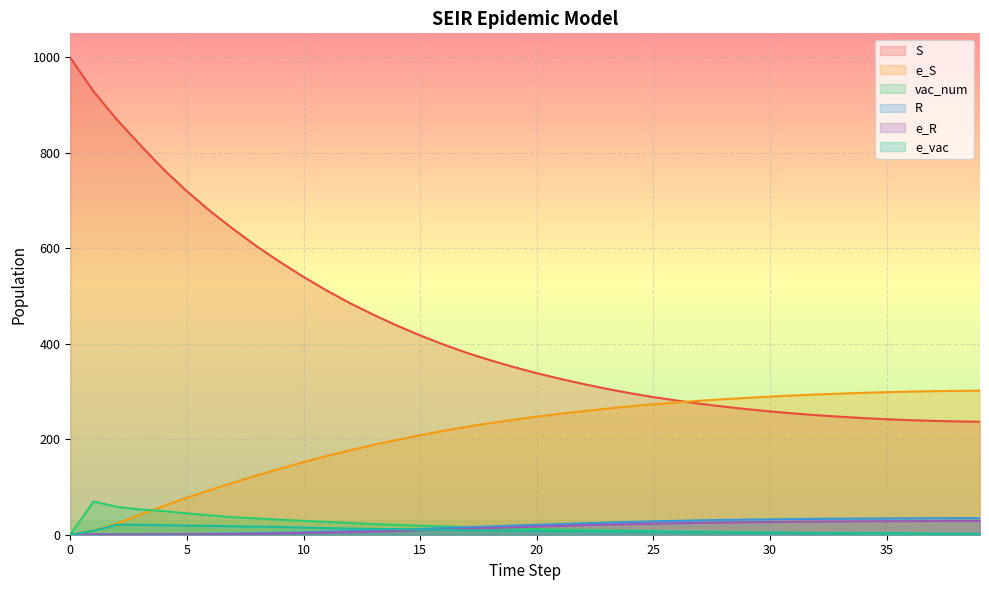

What is the difference between the second highest and minimum values in the e_R series?

28.8